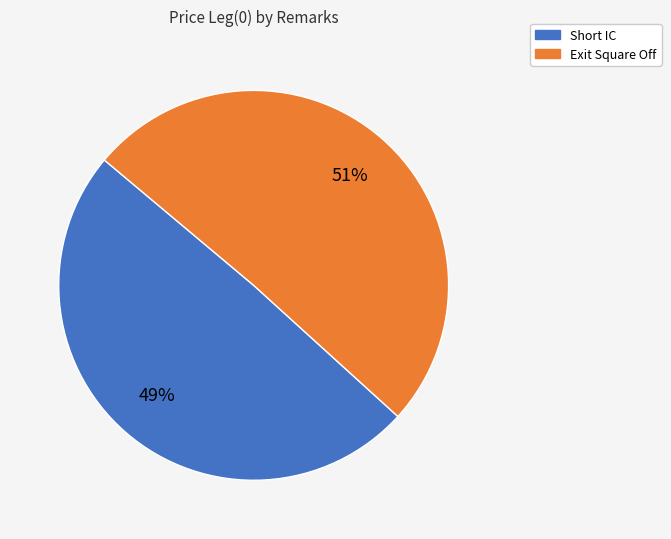

True or false: Exit Square Off accounts for 63% of the total.

False